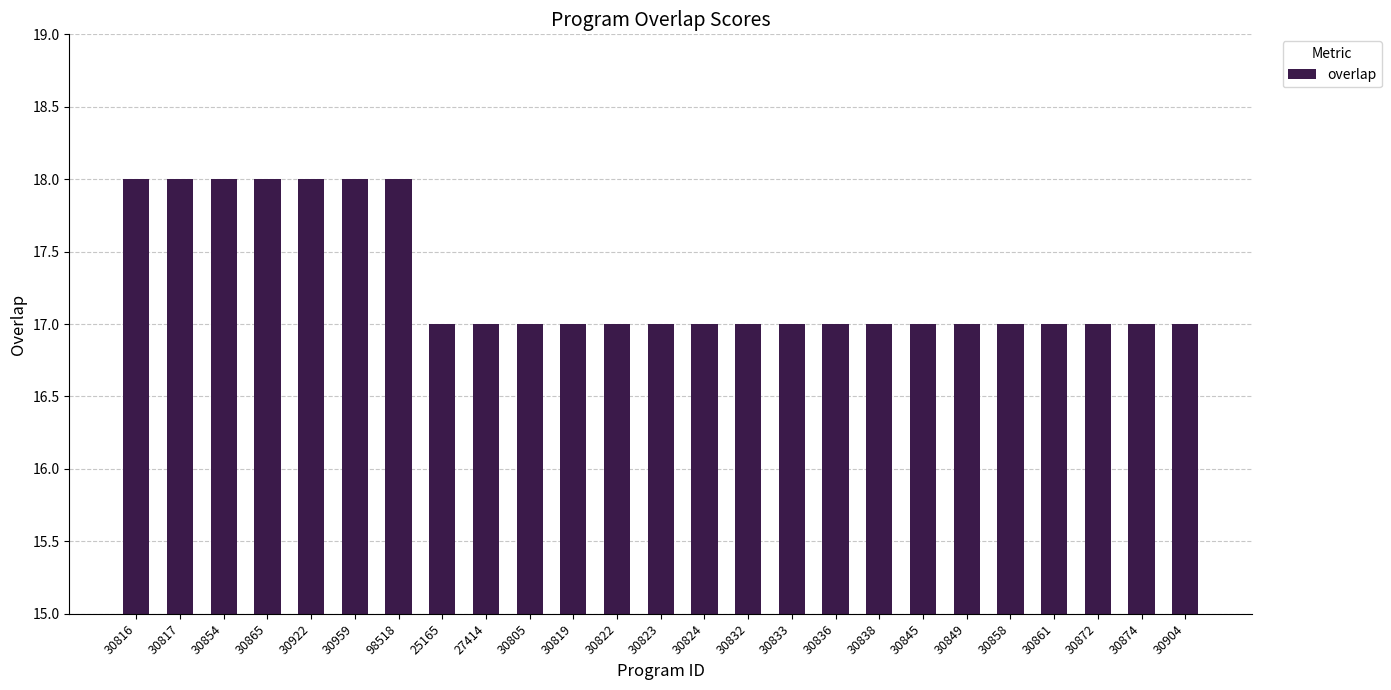

Are the bars horizontal?

No